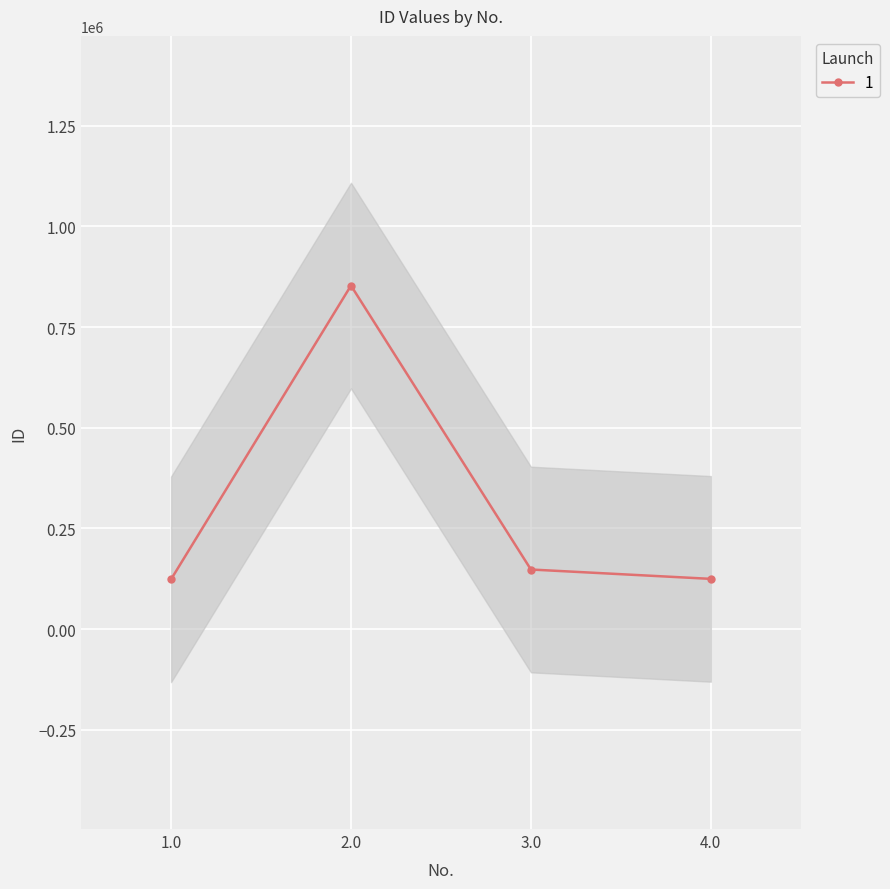

What is the sum of the values at 3 and 2?

1000815